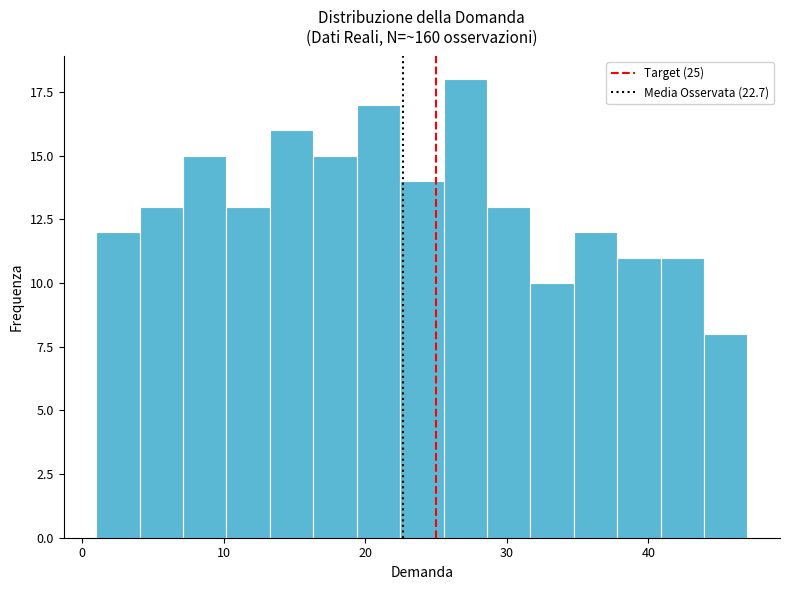

Around what value on the x-axis is the tallest bar? Give the approximate position of its centre, as read against the axis.

27